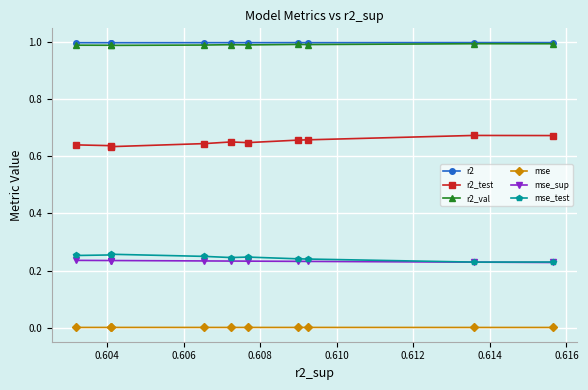

What is the sum of the r2 values at 0.604 and 0.614?

2.0